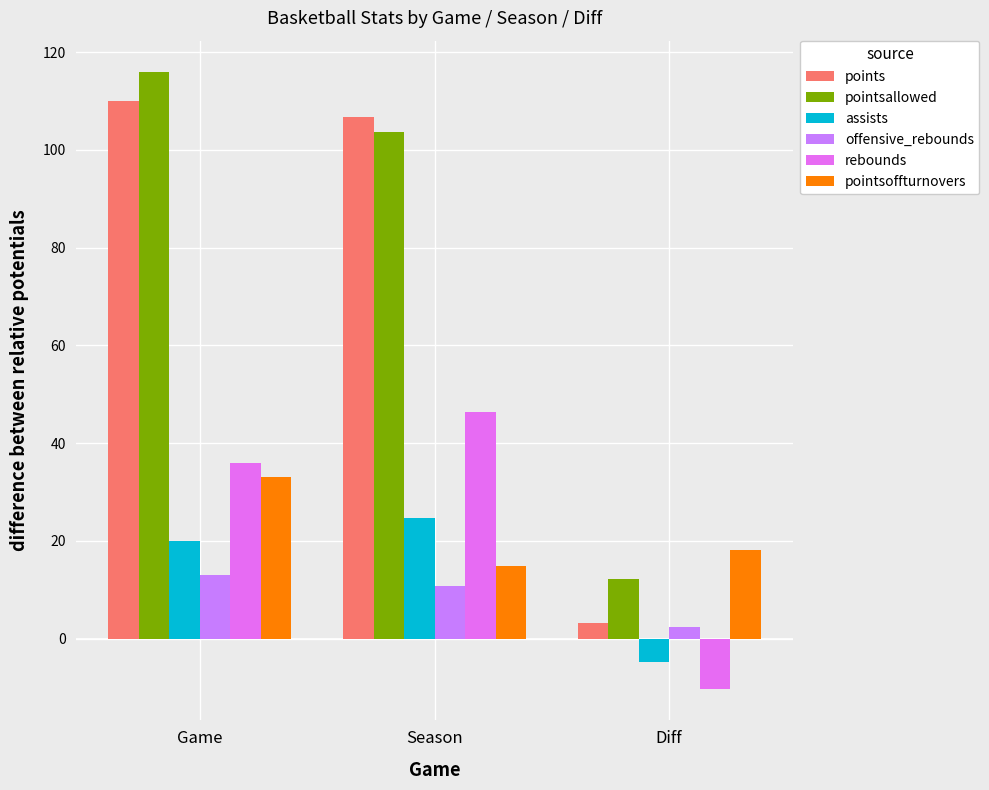

Between Game and Season, which series saw the biggest shift?

pointsoffturnovers